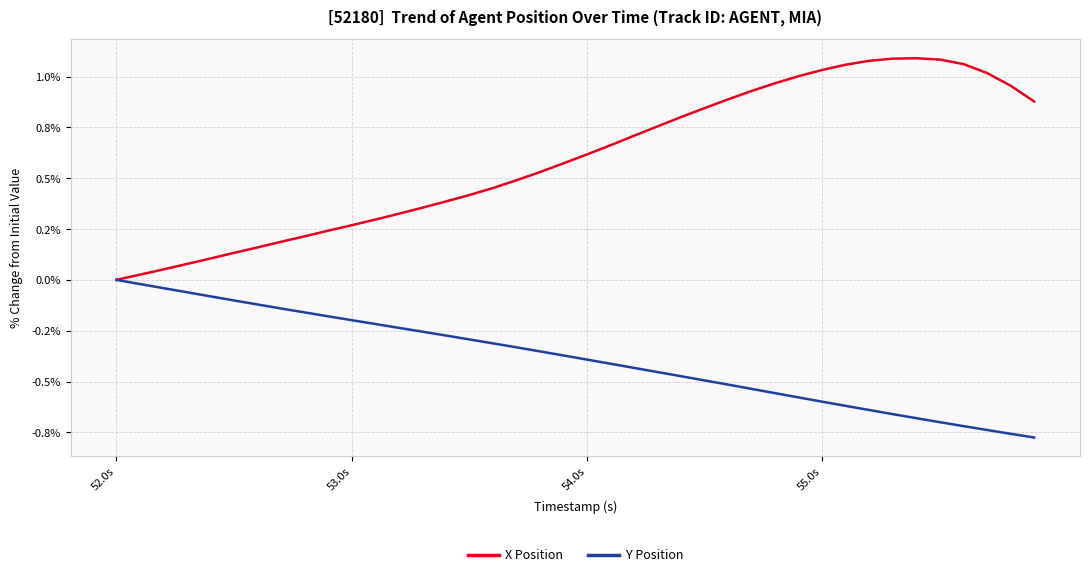

True or false: X Position and Y Position cross at least once.

False